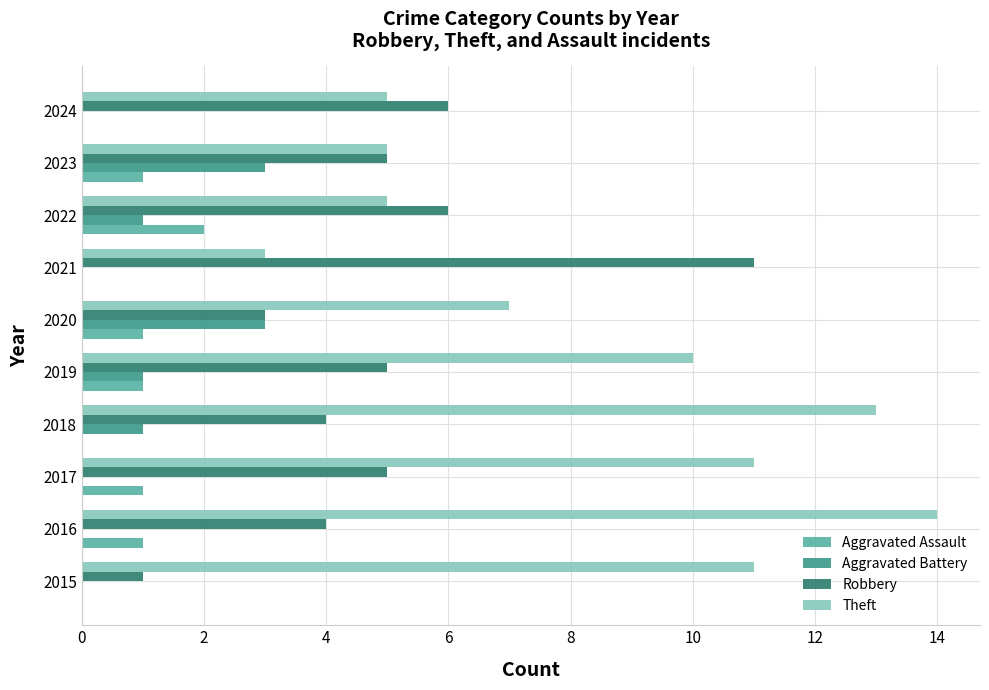

At which label is Theft closest to 8?

2020